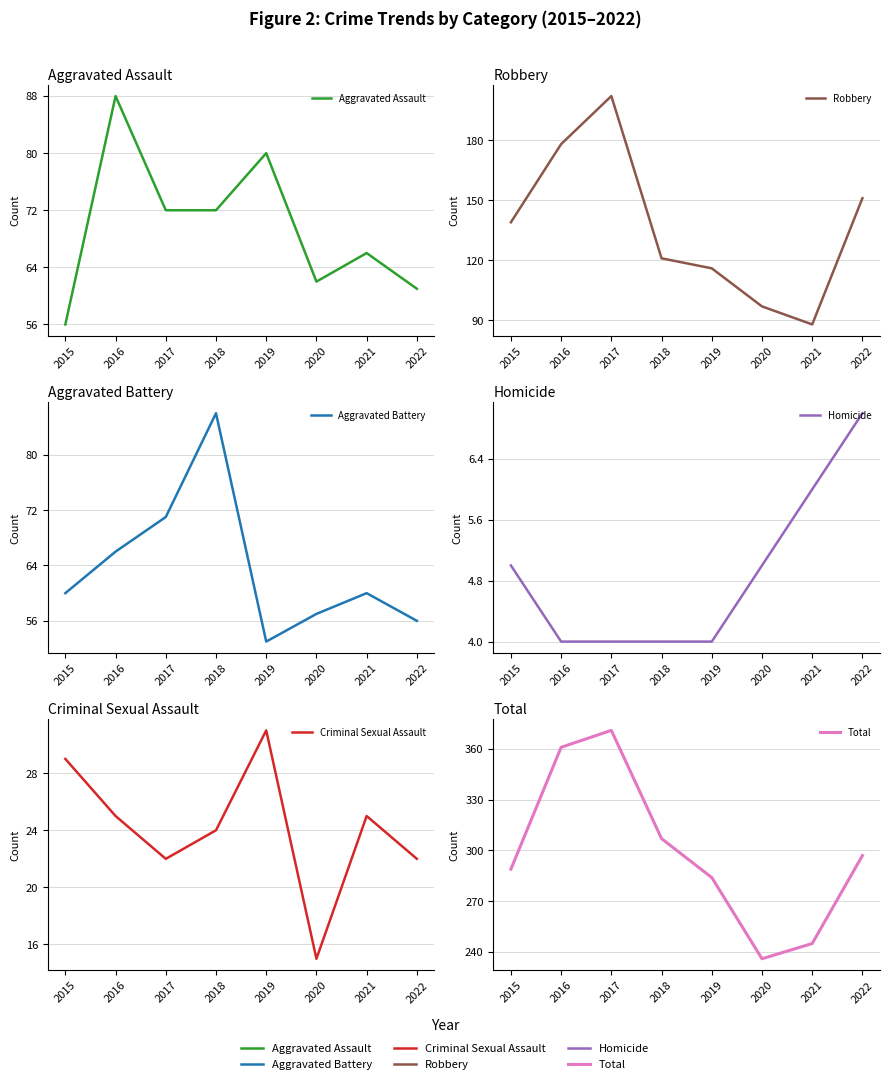

At how many categories does at least one series exceed 203?

8